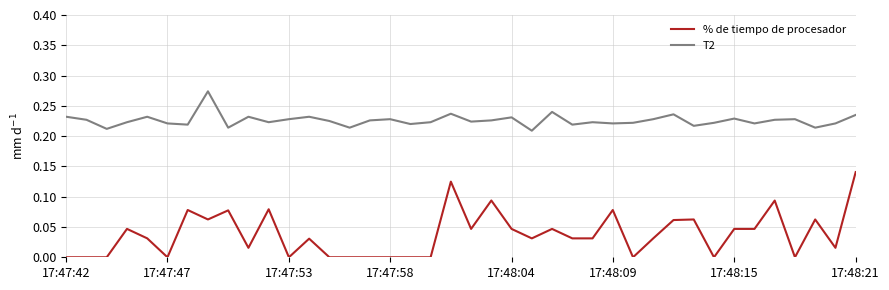

Which series has the largest range (max minus min)?

% de tiempo de procesador